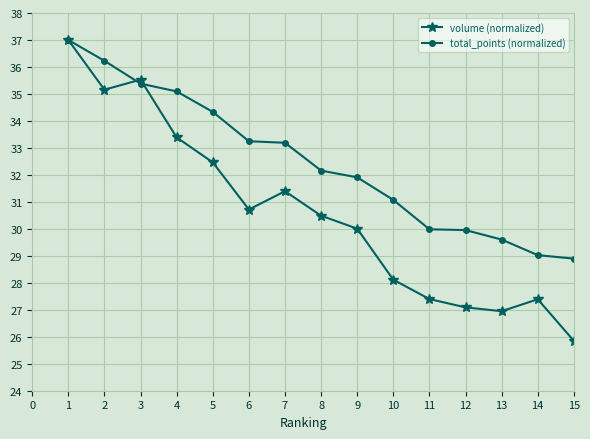

At how many categories does at least one series exceed 34?

5